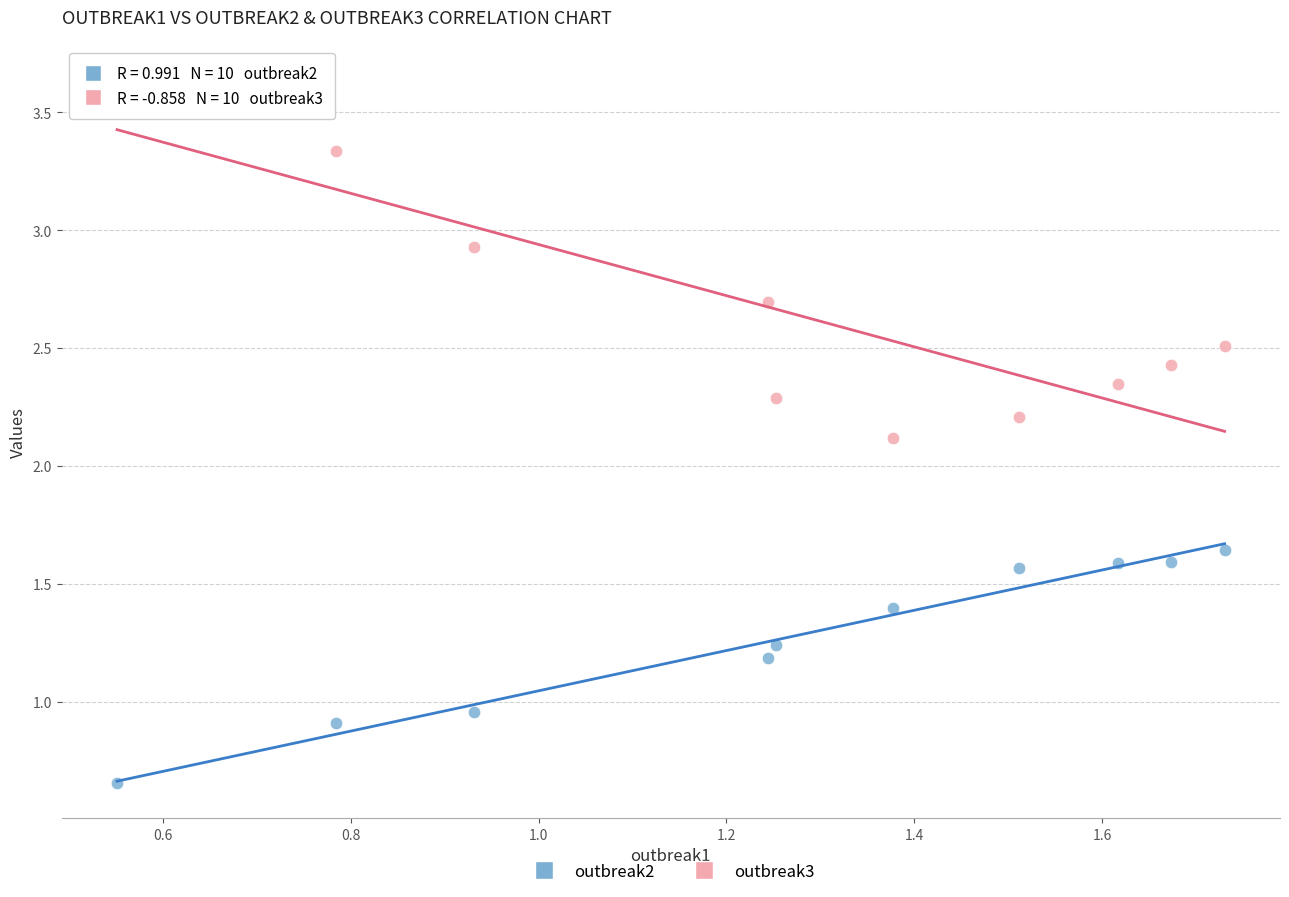

In the outbreak3 series, what Y value is closest to 2?

2.1